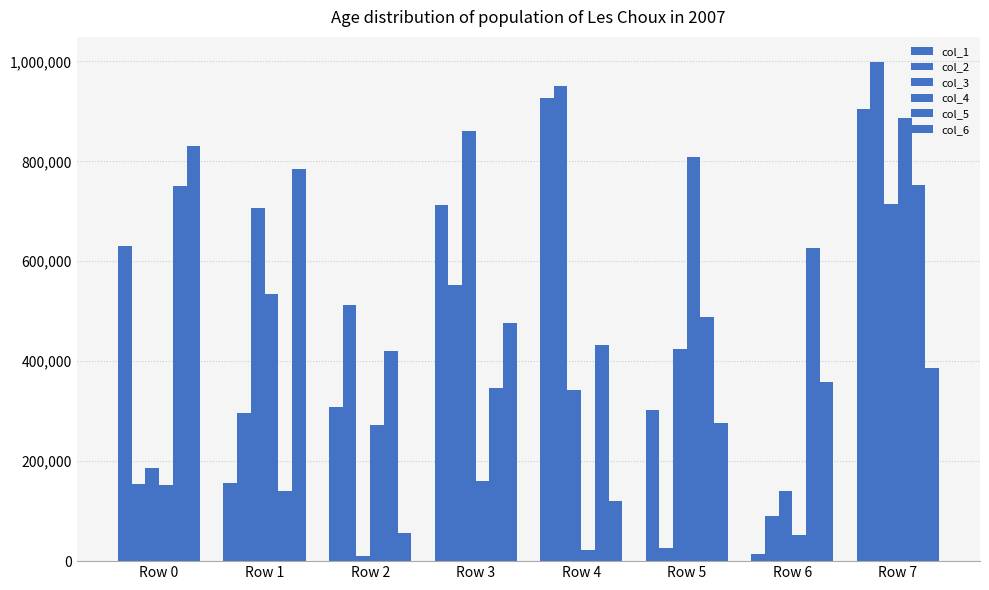

What is the sum of all col_1 values?

3957658